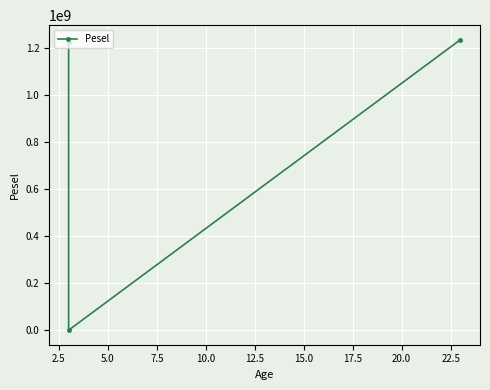

What is the smallest value displayed?

1923